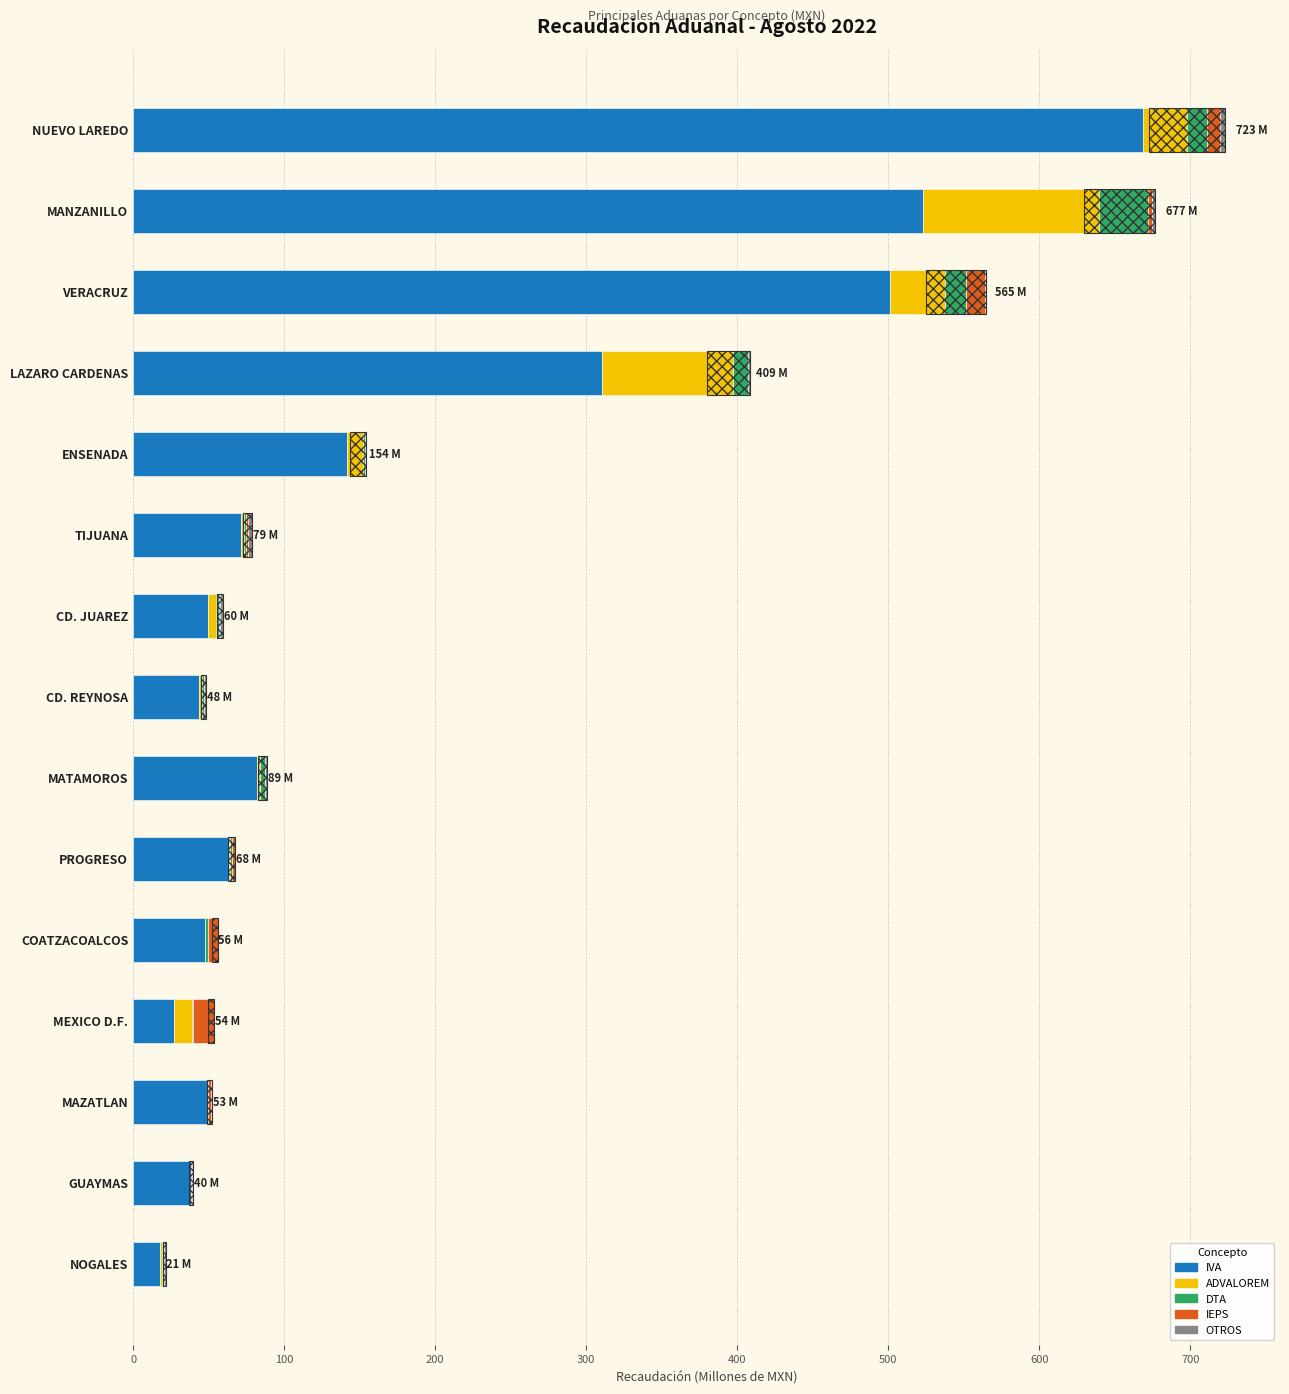

How many values in the IEPS series exceed 1?

8